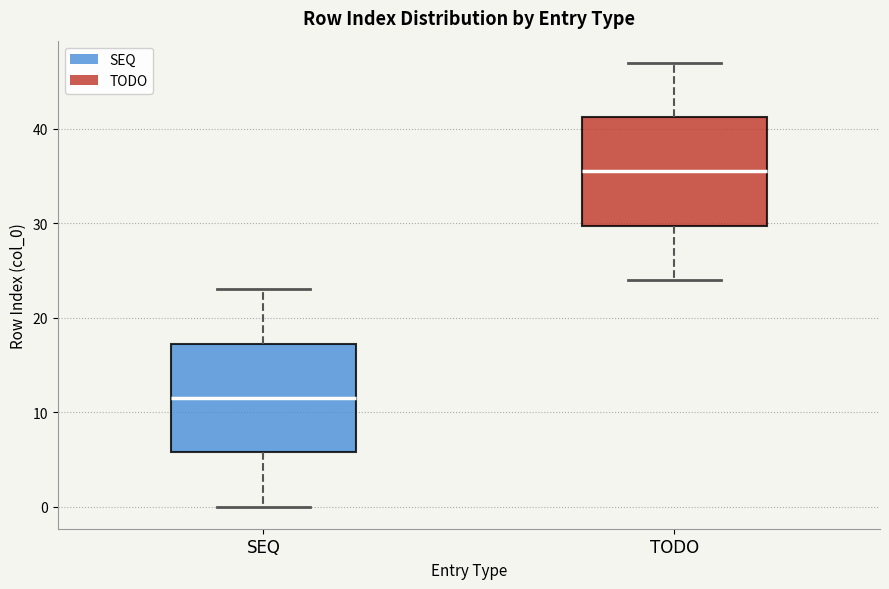

Reading left to right, transcribe this box plot: for each box, give where its median line is, the range the box spans, and where its two whiskers end, as read against the y-axis. The values are not printed on the chart, so give them approximately, as read against the axis.

SEQ: median 12, box 6 to 17, whiskers 0 to 23
TODO: median 36, box 30 to 41, whiskers 24 to 47